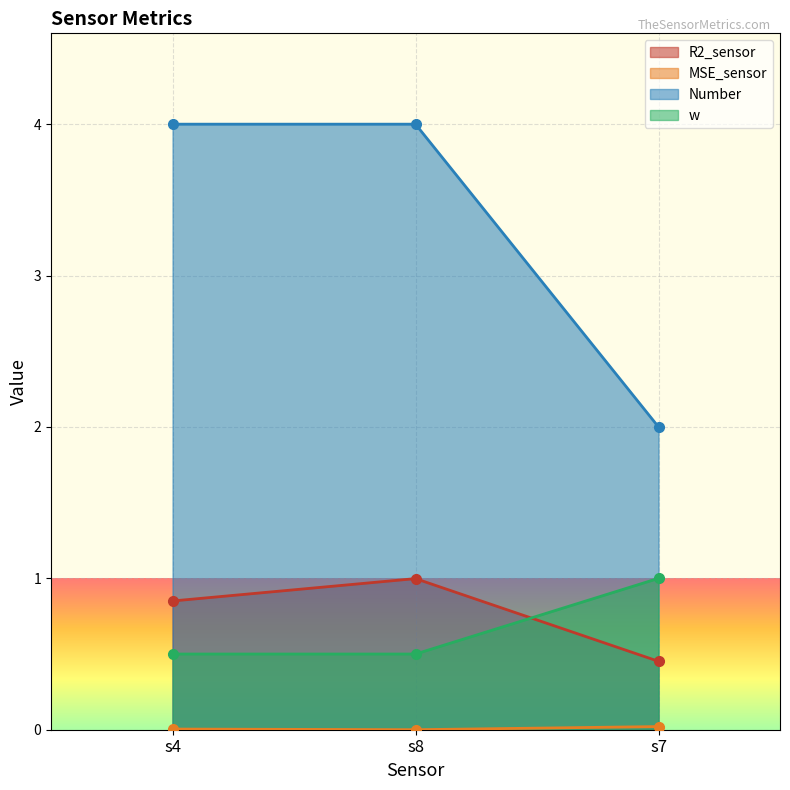

Which series changed the most between s4 and s8?

R2_sensor